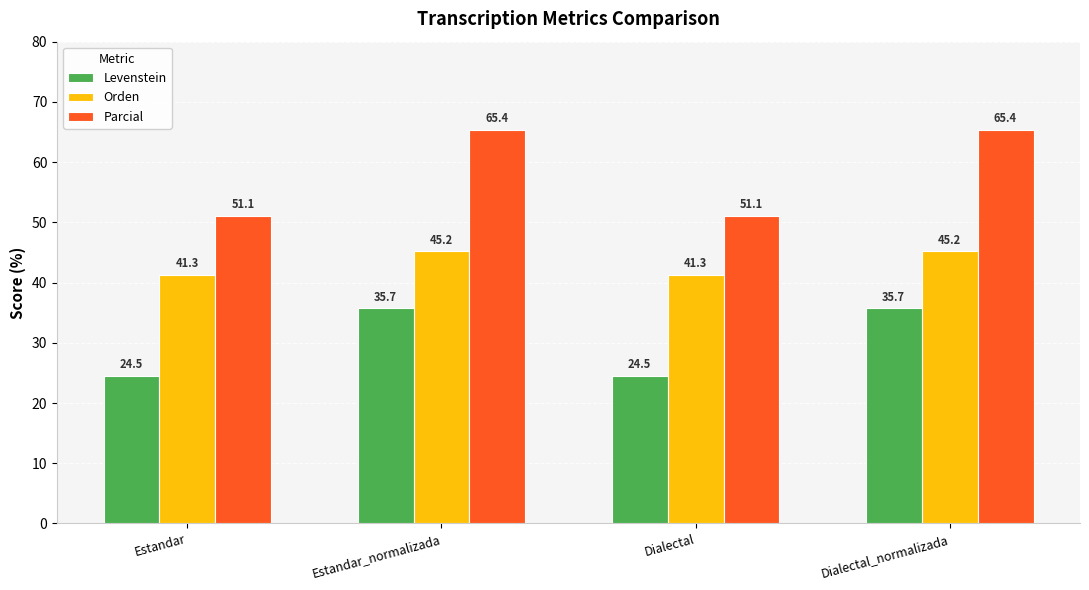

At Dialectal_normalizada, list the series in order from smallest to largest.

Levenstein, Orden, Parcial